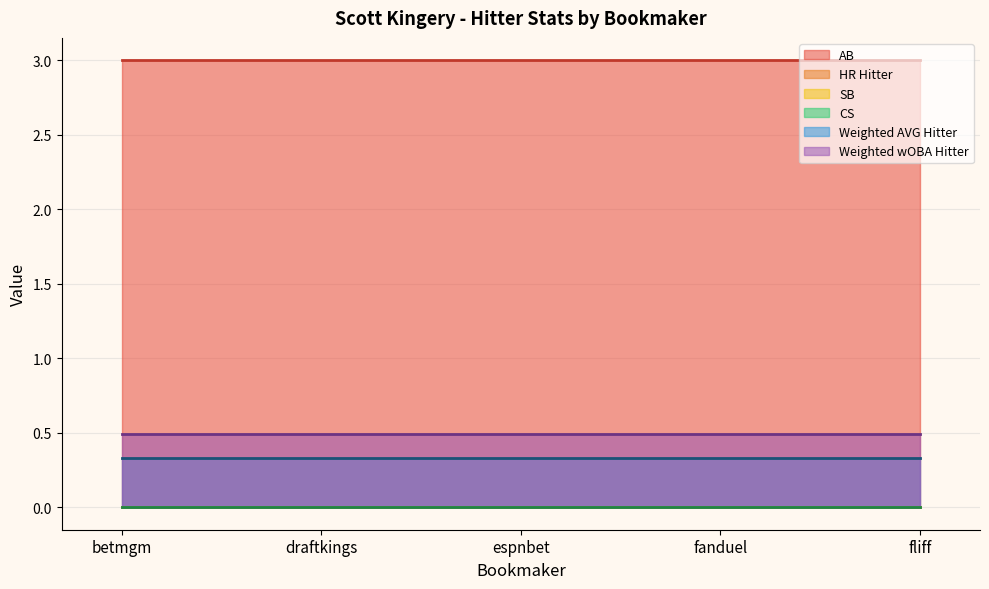

How many lines are shown in the chart?

6